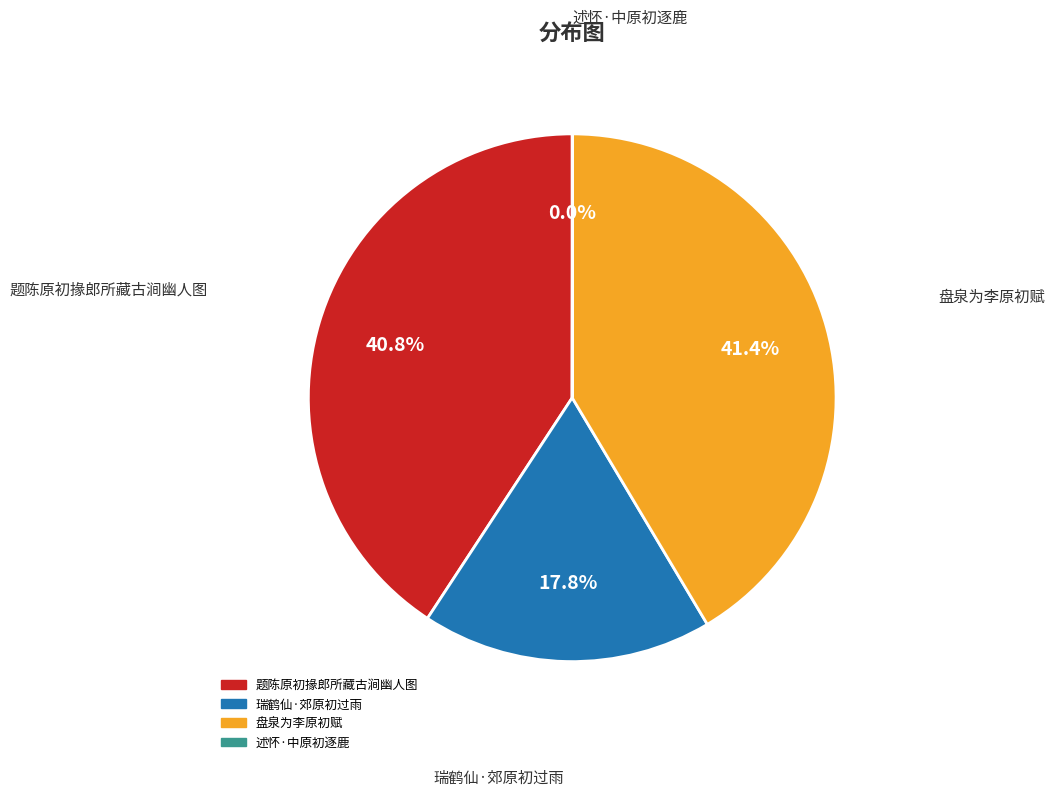

Is there a majority slice in this chart?

No